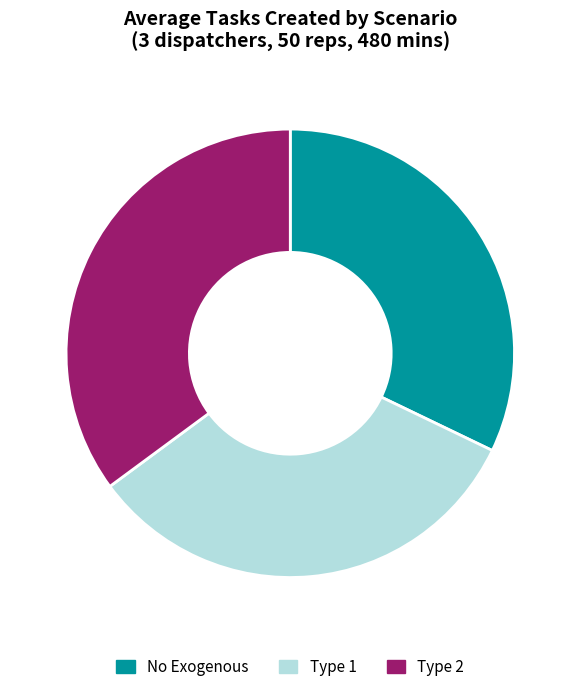

Is it true that Type 2 is 27% of the pie?

False